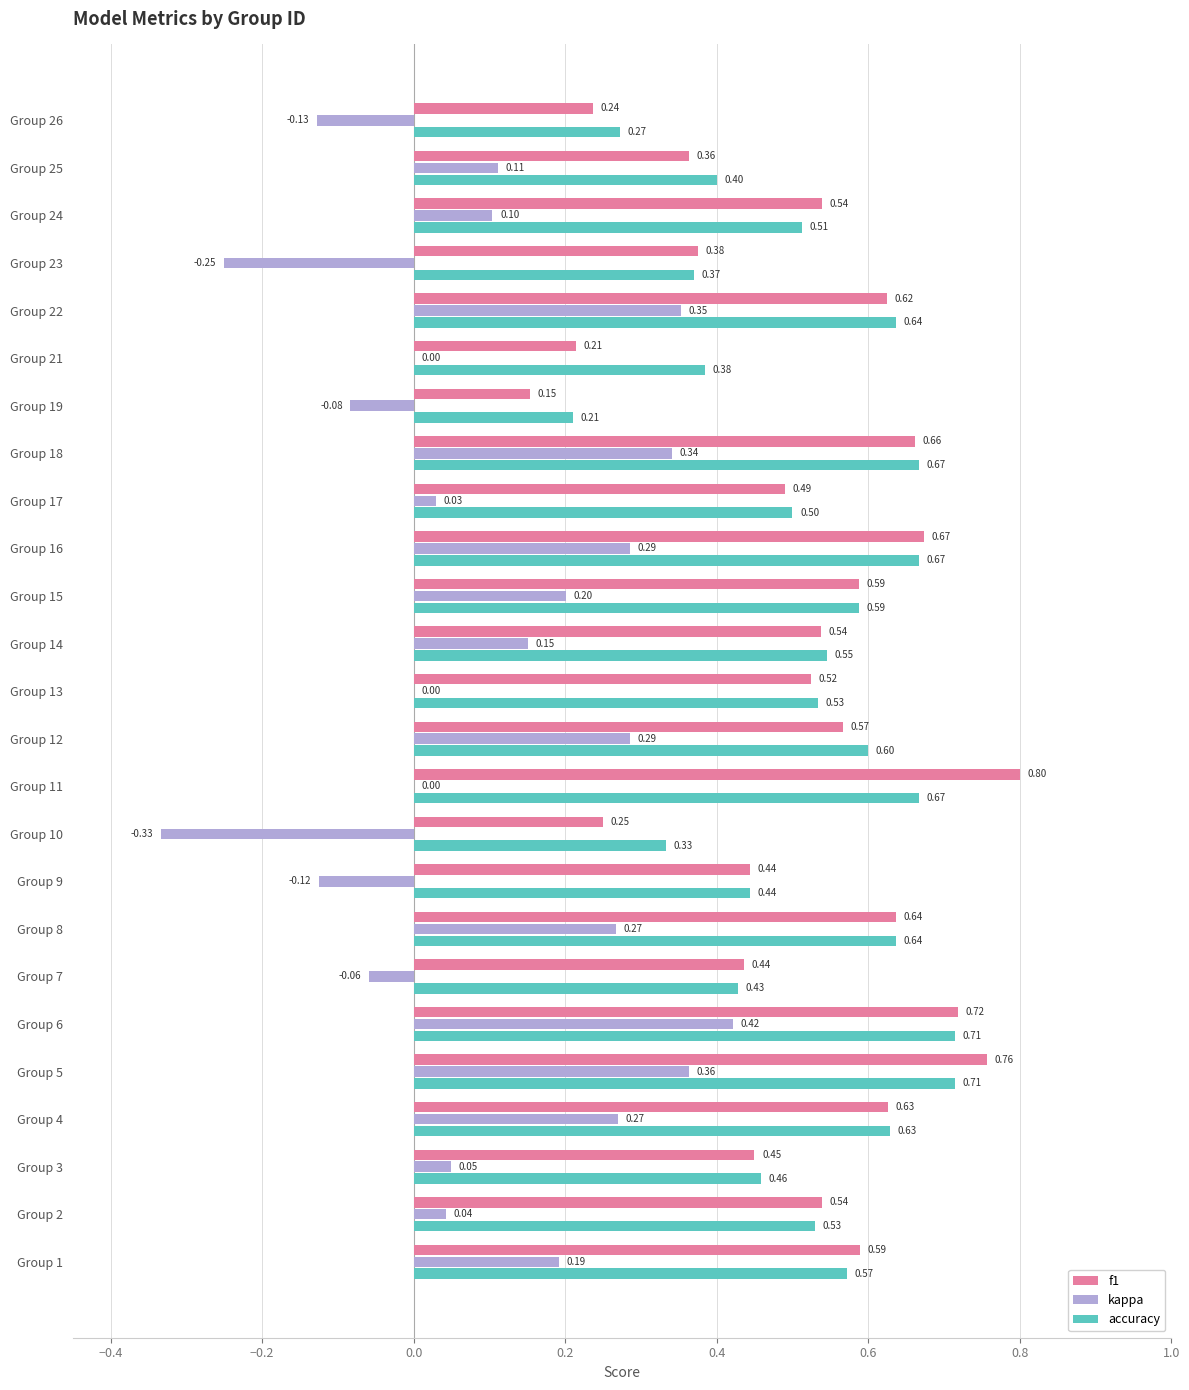

Is the value of f1 at Group 8 greater than the value of accuracy at Group 23?

Yes